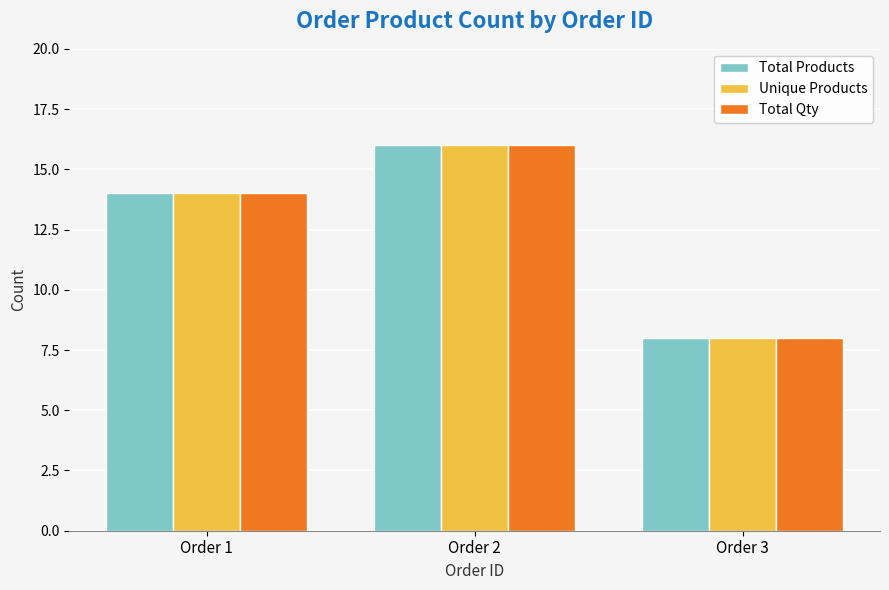

At which label is Total Qty closest to 12?

Order 1